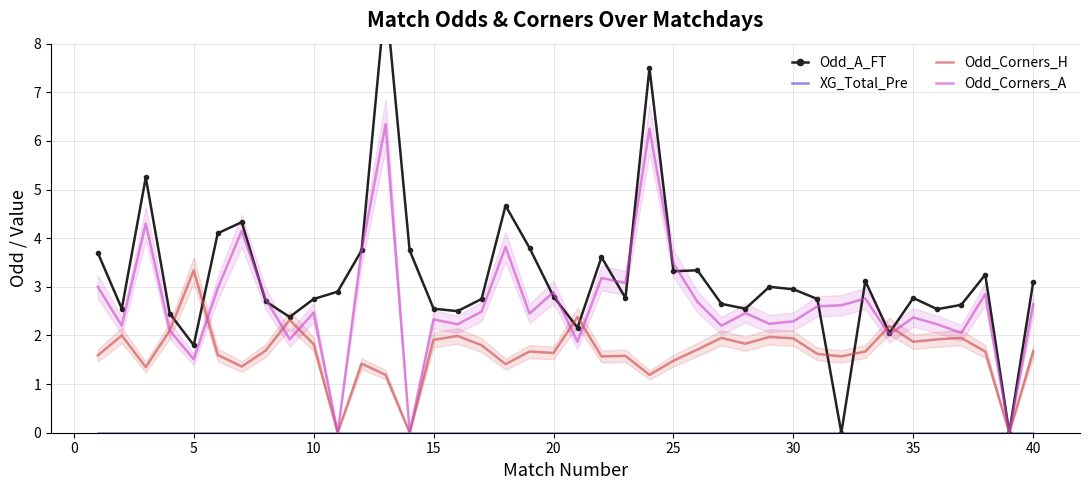

Reading left to right, transcribe all the data shown in this chart.

Odd_A_FT: 3.7	2.5	5.2	2.5	1.8	4.1	4.3	2.7	2.4	2.8	2.9	3.8	9.0	3.8	2.5	2.5	2.8	4.7	3.8	2.8	2.2	3.6	2.8	7.5	3.3	3.3	2.6	2.5	3.0	3.0	2.8	0.0	3.1	2.0	2.8	2.5	2.6	3.2	0.0	3.1
XG_Total_Pre: 0.0	0.0	0.0	0.0	0.0	0.0	0.0	0.0	0.0	0.0	0.0	0.0	0.0	0.0	0.0	0.0	0.0	0.0	0.0	0.0	0.0	0.0	0.0	0.0	0.0	0.0	0.0	0.0	0.0	0.0	0.0	0.0	0.0	0.0	0.0	0.0	0.0	0.0	0.0	0.0
Odd_Corners_H: 1.6	2.0	1.4	2.1	3.3	1.6	1.4	1.7	2.3	1.8	0.0	1.4	1.2	0.0	1.9	2.0	1.8	1.4	1.7	1.6	2.4	1.6	1.6	1.2	1.5	1.7	1.9	1.8	2.0	1.9	1.6	1.6	1.7	2.2	1.9	1.9	1.9	1.7	0.0	1.7
Odd_Corners_A: 3.0	2.2	4.3	2.1	1.5	3.0	4.2	2.8	1.9	2.5	0.0	3.7	6.3	0.0	2.3	2.2	2.5	3.8	2.5	2.9	1.9	3.2	3.1	6.2	3.5	2.7	2.2	2.5	2.2	2.3	2.6	2.6	2.8	2.0	2.4	2.2	2.0	2.9	0.0	2.6